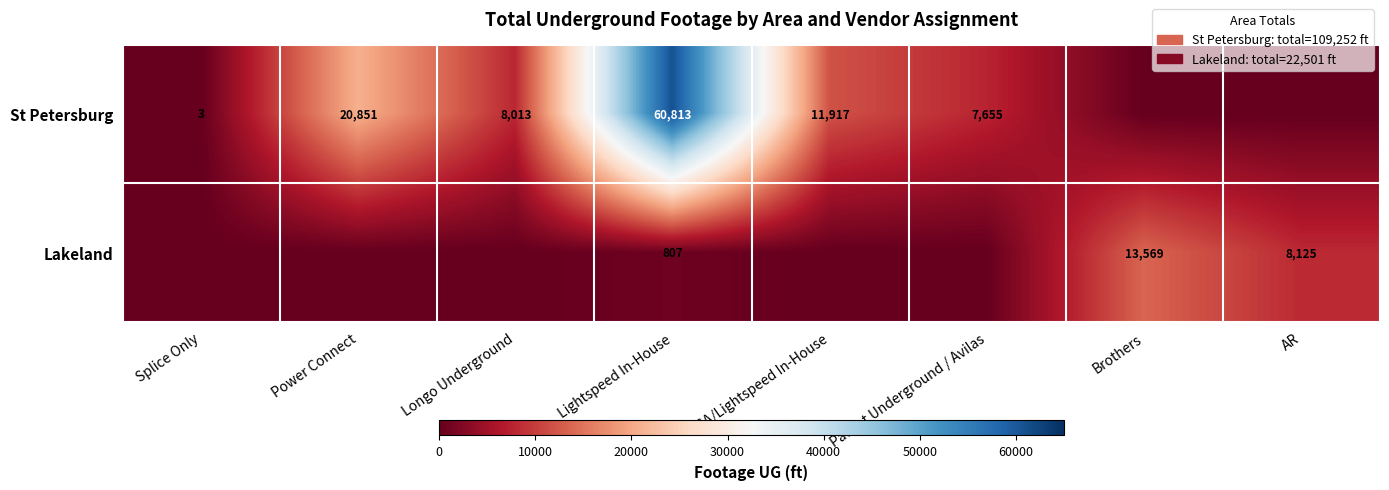

What is the total value across all series at Lightspeed In-House?

61620